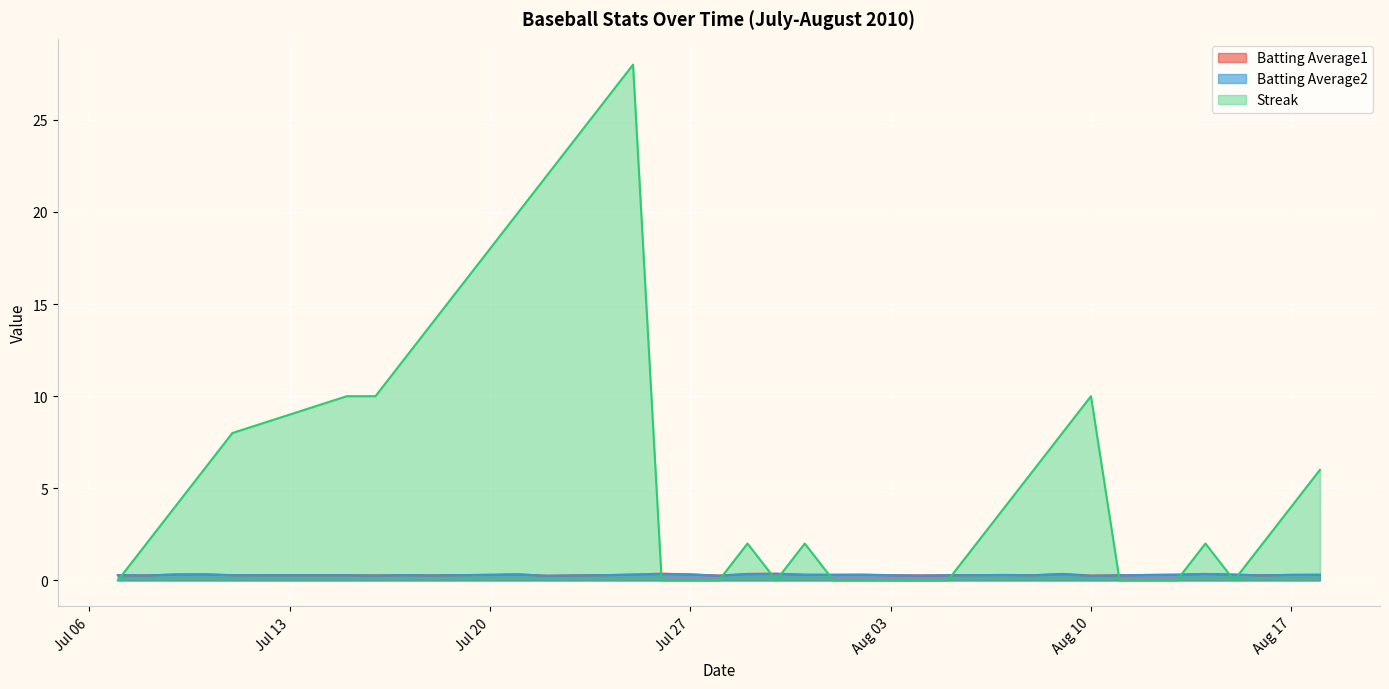

Which series has the largest range (max minus min)?

Streak